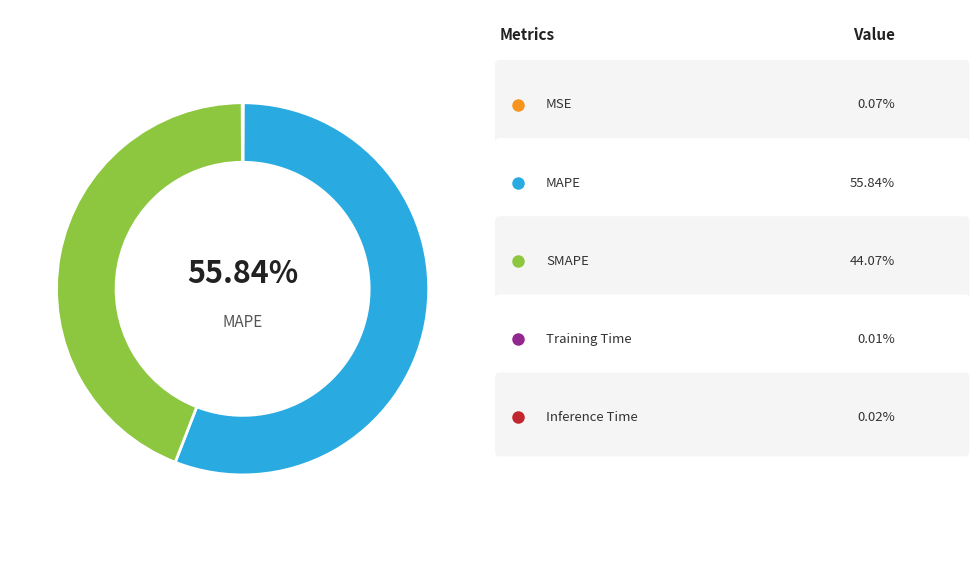

What percentage is the SMAPE slice, to the nearest percent?

44%